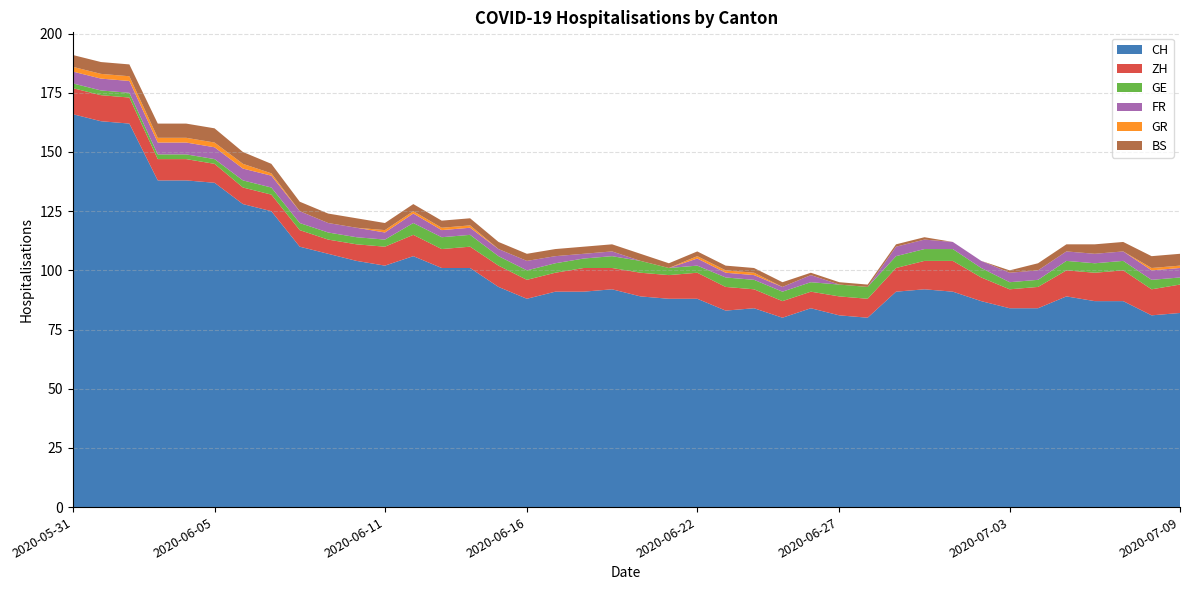

Reading left to right, what are all the values shown in this chart?

CH: 166	163	162	138	138	137	128	125	110	107	104	102	106	101	101	93	88	91	91	92	89	88	88	83	84	80	84	81	80	91	92	91	87	84	84	89	87	87	81	82
ZH: 11	11	11	9	9	8	7	7	7	6	7	8	9	8	9	9	8	8	10	9	10	10	11	10	8	7	7	8	8	10	12	13	10	8	9	11	12	13	11	12
GE: 2	2	2	2	2	2	3	3	3	3	3	3	5	5	5	4	4	4	4	5	5	3	3	4	4	4	4	5	5	5	5	5	4	3	3	4	4	4	4	3
FR: 5	5	5	5	5	5	5	5	5	4	4	3	4	3	3	3	4	3	2	2	0	0	3	2	2	2	3	0	0	4	4	3	3	4	4	4	4	4	4	4
GR: 2	2	2	2	2	2	2	1	0	0	0	1	1	1	1	0	0	0	0	0	0	0	1	1	1	0	0	0	0	0	0	0	0	0	0	0	0	0	1	1
BS: 5	5	5	6	6	6	5	4	4	4	4	3	3	3	3	3	3	3	3	3	3	2	2	2	2	2	1	1	1	1	1	0	0	1	3	3	4	4	5	5